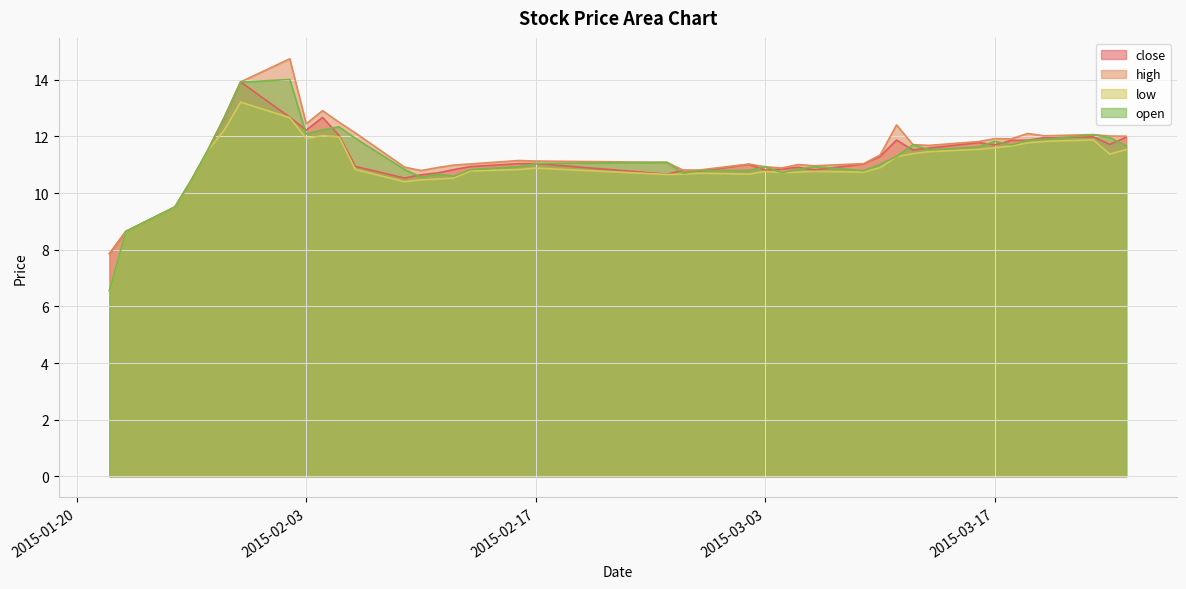

Reading left to right, what are all the values shown in this chart?

close: 2015-01-22=7.9	2015-01-23=8.6	2015-01-26=9.5	2015-01-27=10.5	2015-01-28=11.5	2015-01-29=12.7	2015-01-30=13.9	2015-02-02=12.7	2015-02-03=12.2	2015-02-04=12.7	2015-02-05=12.0	2015-02-06=10.9	2015-02-09=10.5	2015-02-10=10.6	2015-02-11=10.7	2015-02-12=10.8	2015-02-13=10.9	2015-02-16=11.0	2015-02-17=11.0	2015-02-25=10.7	2015-02-26=10.8	2015-02-27=10.8	2015-03-02=11.0	2015-03-03=10.8	2015-03-04=10.8	2015-03-05=10.9	2015-03-06=10.8	2015-03-09=11.0	2015-03-10=11.3	2015-03-11=11.9	2015-03-12=11.5	2015-03-13=11.6	2015-03-16=11.8	2015-03-17=11.7	2015-03-18=11.9	2015-03-19=11.9	2015-03-20=12.0	2015-03-23=12.0	2015-03-24=11.7	2015-03-25=12.0
high: 2015-01-22=7.9	2015-01-23=8.6	2015-01-26=9.5	2015-01-27=10.5	2015-01-28=11.5	2015-01-29=12.7	2015-01-30=13.9	2015-02-02=14.7	2015-02-03=12.4	2015-02-04=12.9	2015-02-05=12.5	2015-02-06=12.1	2015-02-09=10.9	2015-02-10=10.8	2015-02-11=10.9	2015-02-12=11.0	2015-02-13=11.0	2015-02-16=11.1	2015-02-17=11.1	2015-02-25=11.1	2015-02-26=10.8	2015-02-27=10.8	2015-03-02=11.0	2015-03-03=10.9	2015-03-04=10.9	2015-03-05=11.0	2015-03-06=11.0	2015-03-09=11.0	2015-03-10=11.3	2015-03-11=12.4	2015-03-12=11.7	2015-03-13=11.7	2015-03-16=11.8	2015-03-17=11.9	2015-03-18=11.9	2015-03-19=12.1	2015-03-20=12.0	2015-03-23=12.1	2015-03-24=12.0	2015-03-25=12.0
low: 2015-01-22=6.6	2015-01-23=8.6	2015-01-26=9.5	2015-01-27=10.5	2015-01-28=11.5	2015-01-29=12.2	2015-01-30=13.2	2015-02-02=12.7	2015-02-03=11.9	2015-02-04=12.0	2015-02-05=12.0	2015-02-06=10.8	2015-02-09=10.4	2015-02-10=10.5	2015-02-11=10.5	2015-02-12=10.5	2015-02-13=10.8	2015-02-16=10.8	2015-02-17=10.9	2015-02-25=10.7	2015-02-26=10.7	2015-02-27=10.7	2015-03-02=10.7	2015-03-03=10.8	2015-03-04=10.7	2015-03-05=10.7	2015-03-06=10.8	2015-03-09=10.7	2015-03-10=10.9	2015-03-11=11.3	2015-03-12=11.4	2015-03-13=11.5	2015-03-16=11.5	2015-03-17=11.6	2015-03-18=11.7	2015-03-19=11.8	2015-03-20=11.8	2015-03-23=11.9	2015-03-24=11.4	2015-03-25=11.5
open: 2015-01-22=6.6	2015-01-23=8.6	2015-01-26=9.5	2015-01-27=10.5	2015-01-28=11.5	2015-01-29=12.7	2015-01-30=13.9	2015-02-02=14.0	2015-02-03=12.1	2015-02-04=12.2	2015-02-05=12.3	2015-02-06=11.9	2015-02-09=10.8	2015-02-10=10.6	2015-02-11=10.7	2015-02-12=10.6	2015-02-13=10.8	2015-02-16=10.9	2015-02-17=11.0	2015-02-25=11.1	2015-02-26=10.7	2015-02-27=10.8	2015-03-02=10.8	2015-03-03=10.9	2015-03-04=10.7	2015-03-05=10.8	2015-03-06=10.9	2015-03-09=10.8	2015-03-10=11.0	2015-03-11=11.3	2015-03-12=11.7	2015-03-13=11.5	2015-03-16=11.6	2015-03-17=11.8	2015-03-18=11.7	2015-03-19=11.9	2015-03-20=11.9	2015-03-23=12.1	2015-03-24=12.0	2015-03-25=11.7